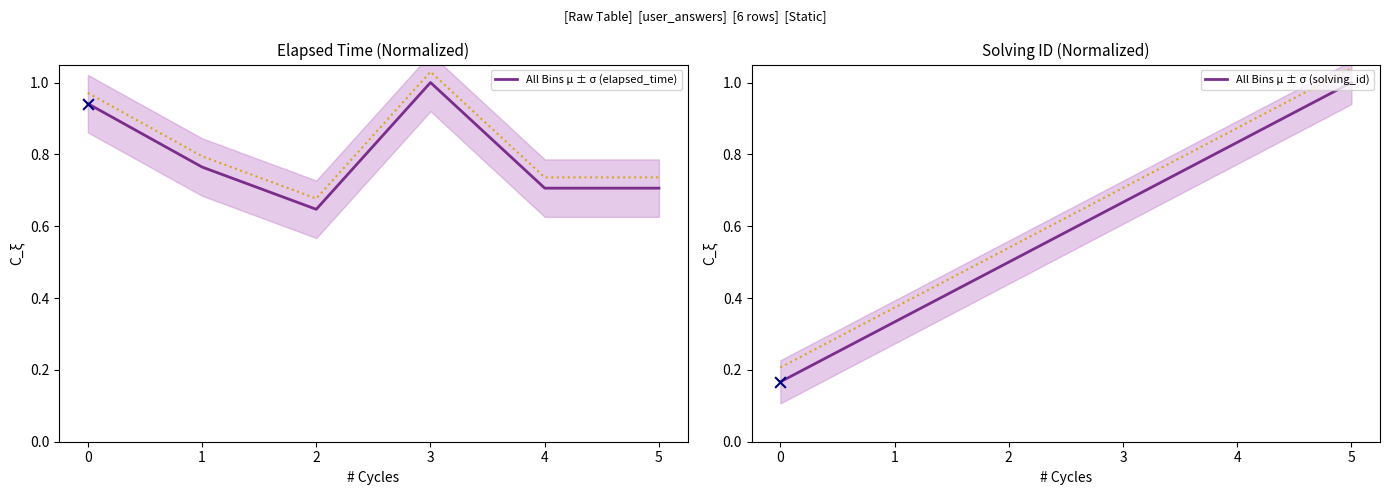

Which series contains the highest Y value?

All Bins μ ± σ (elapsed_time)